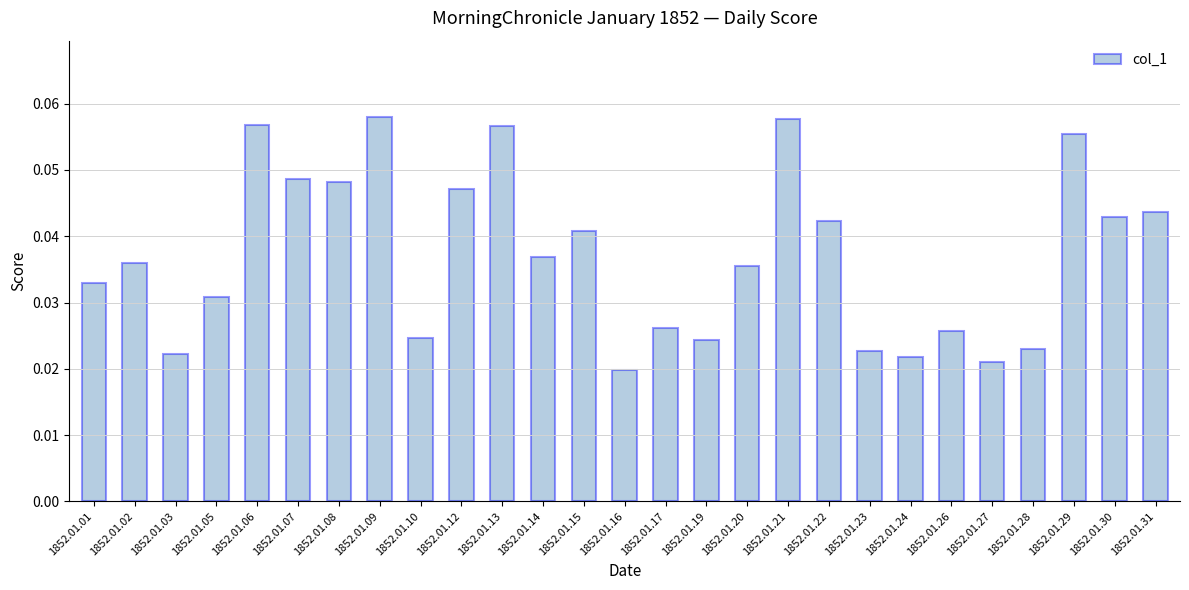

What is the sum of all values?

1.0